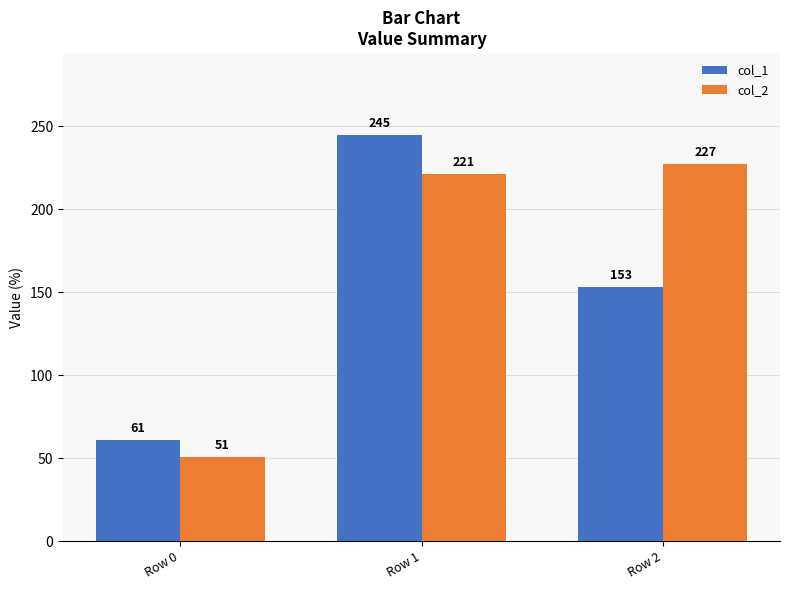

What is the difference between the col_1 values at Row 1 and Row 2?

92